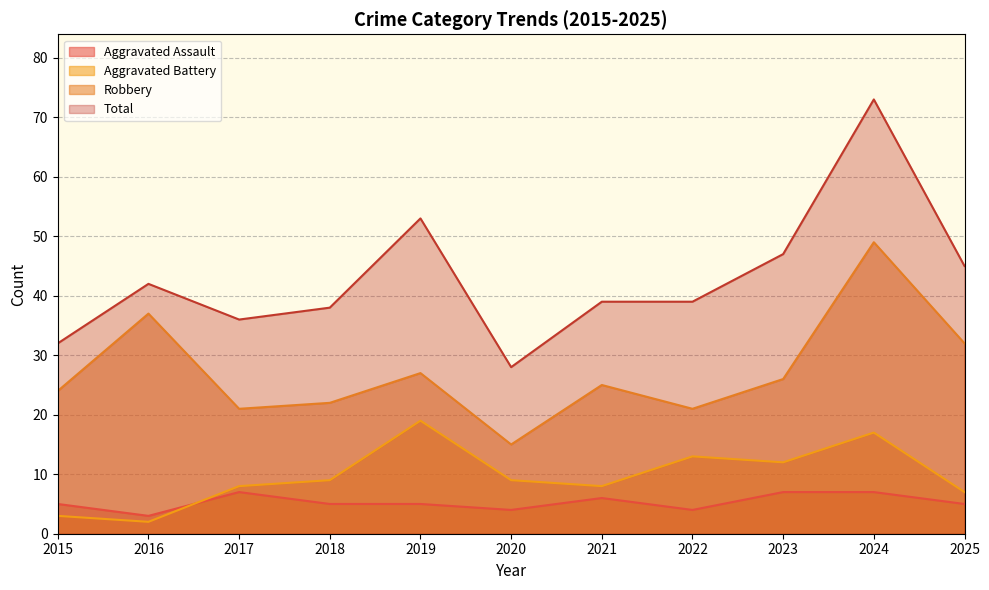

Count the number of data series in this chart.

4